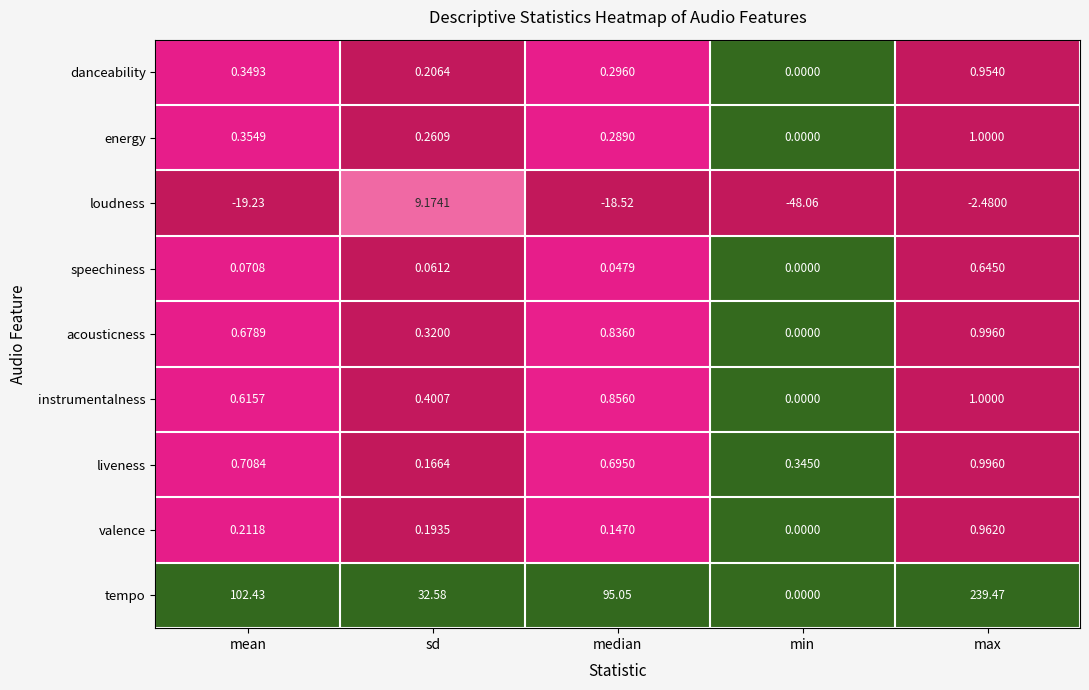

List the labels in order of instrumentalness value, largest first.

max, median, mean, sd, min